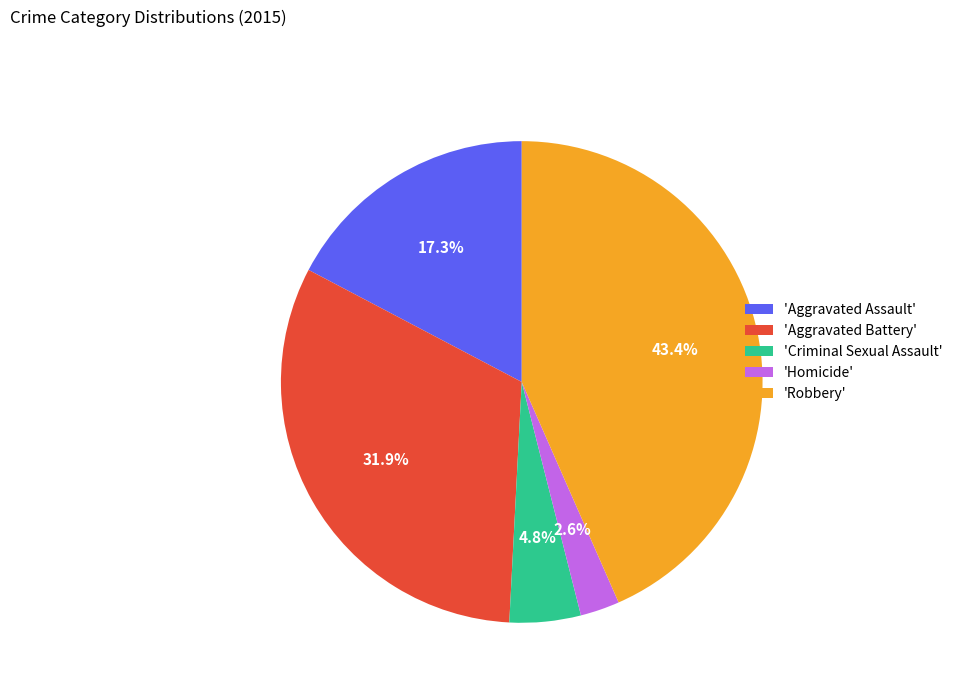

Rank the categories by value from lowest to highest.

'Homicide', 'Criminal Sexual Assault', 'Aggravated Assault', 'Aggravated Battery', 'Robbery'